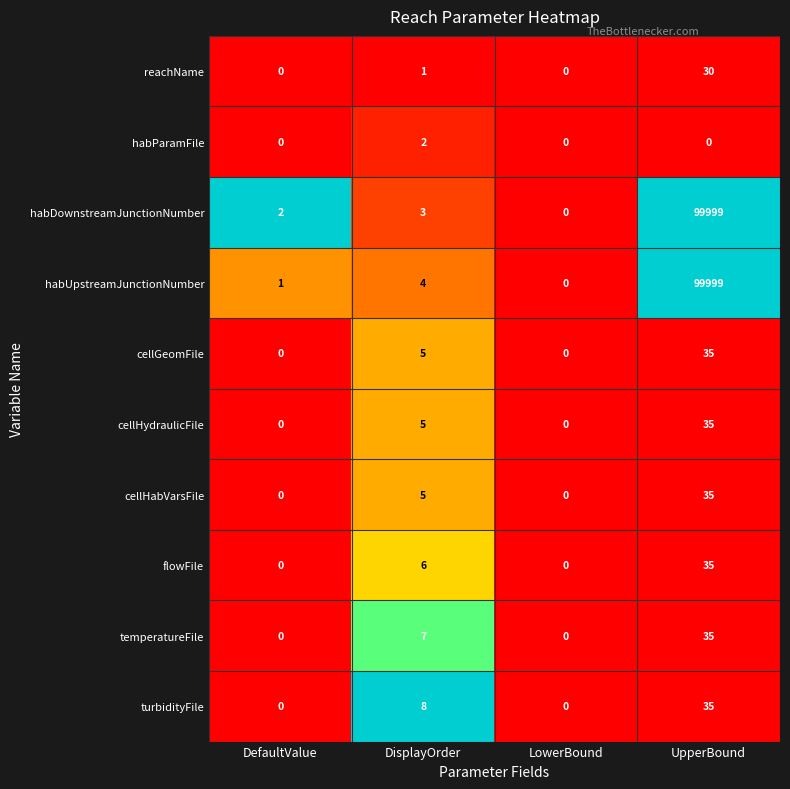

What is the total value across all series at UpperBound?

200238